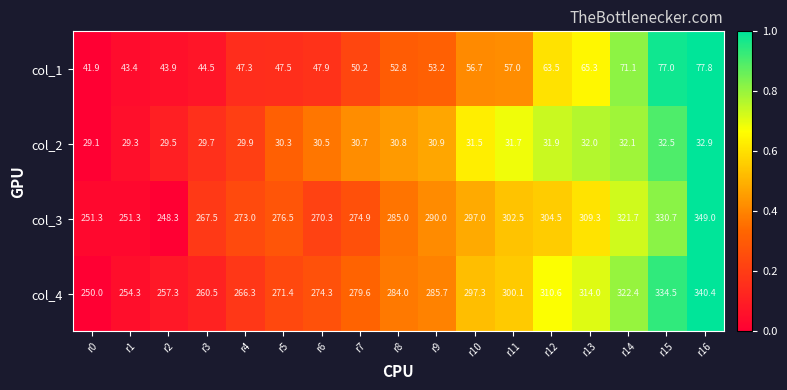

What is the difference between the col_4 values at r15 and r11?

34.4